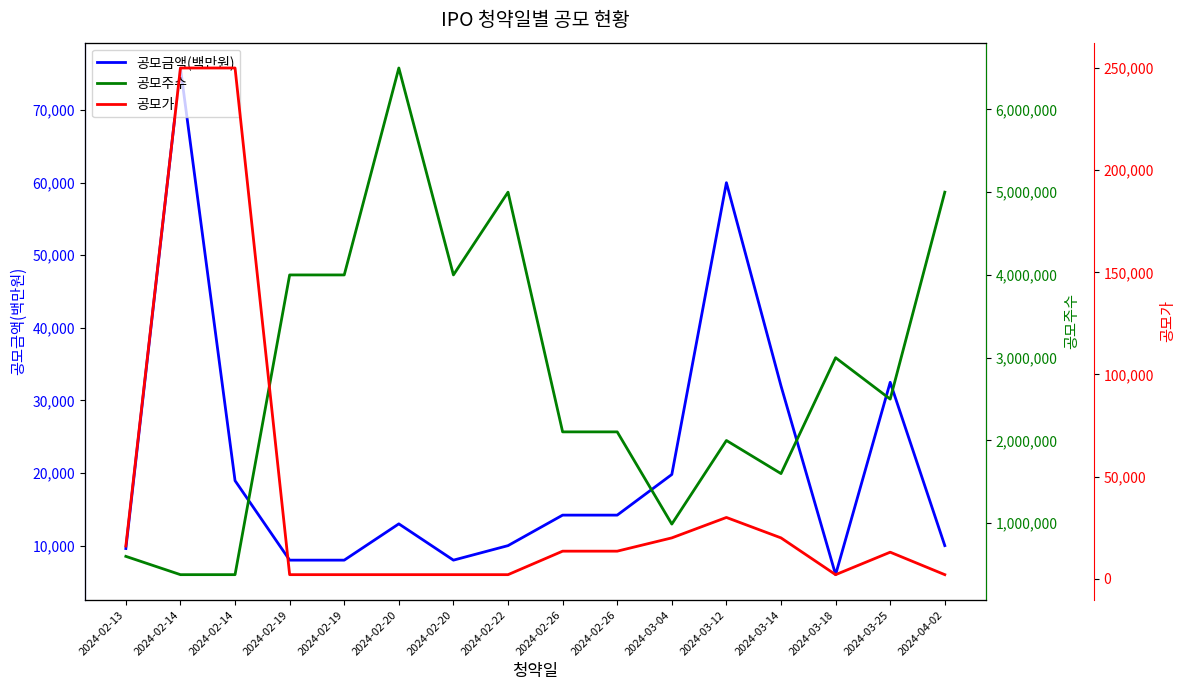

What are all the series names shown in the legend?

공모금액(백만원), 공모주수, 공모가